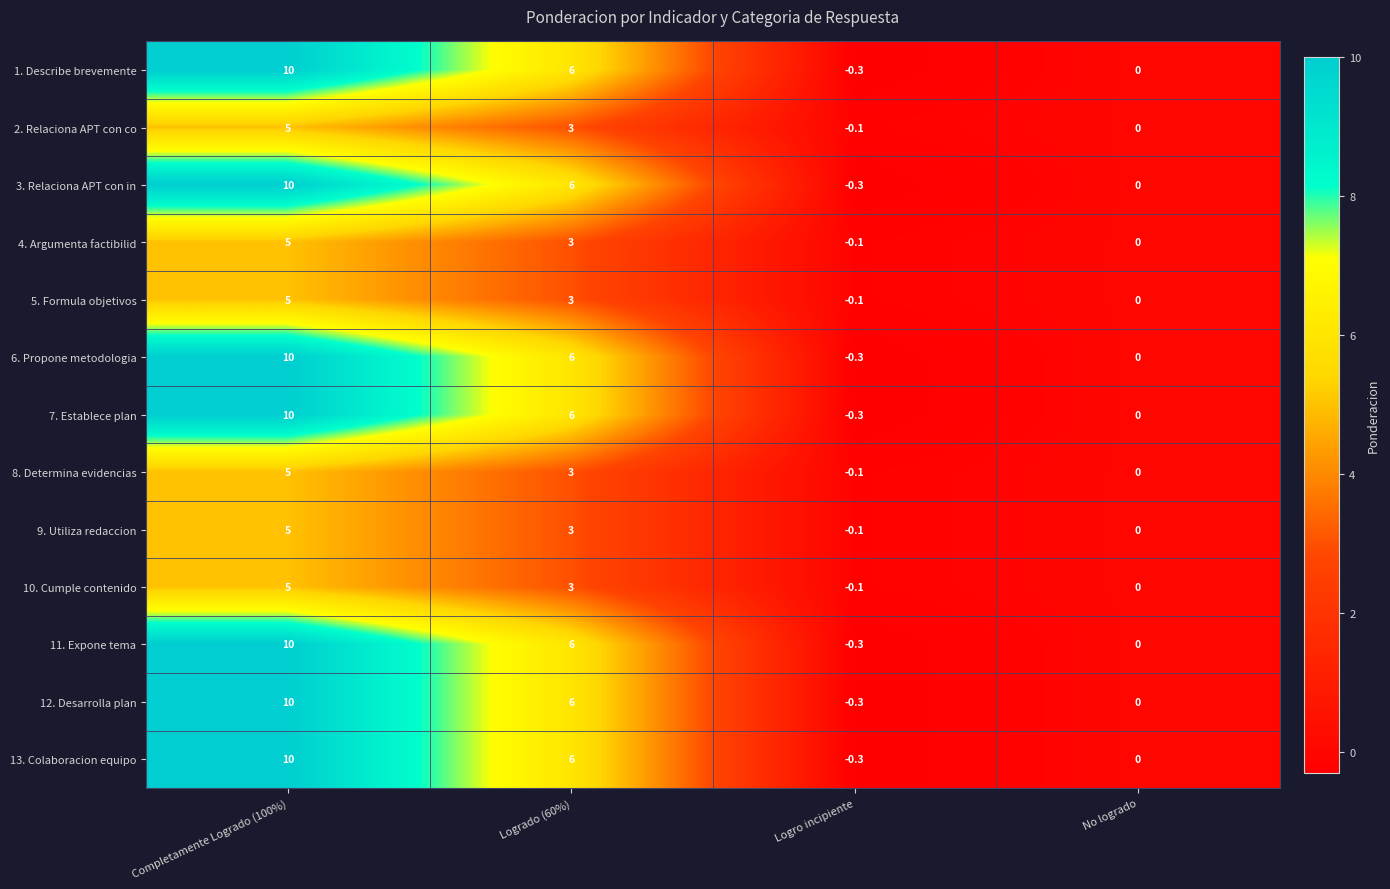

Which category has the lowest value across all series?

Logro incipiente